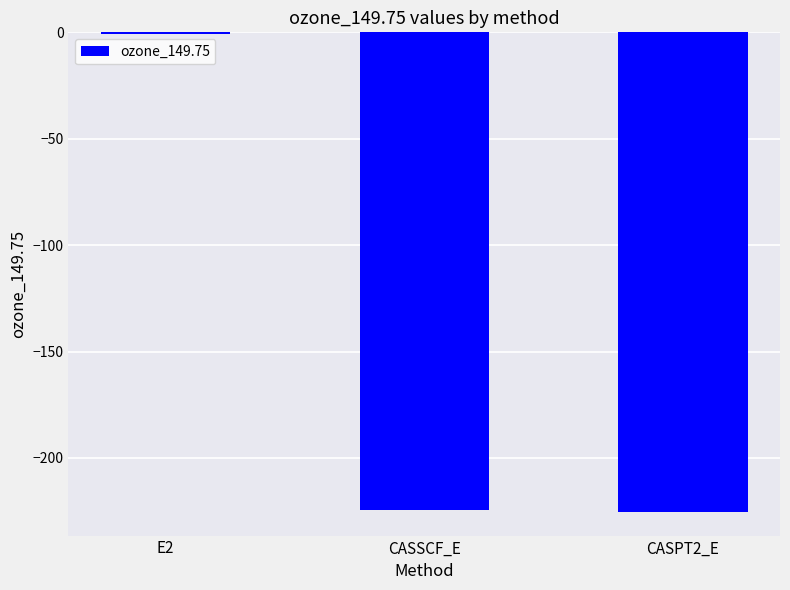

At which category does the chart reach its peak across all series?

E2